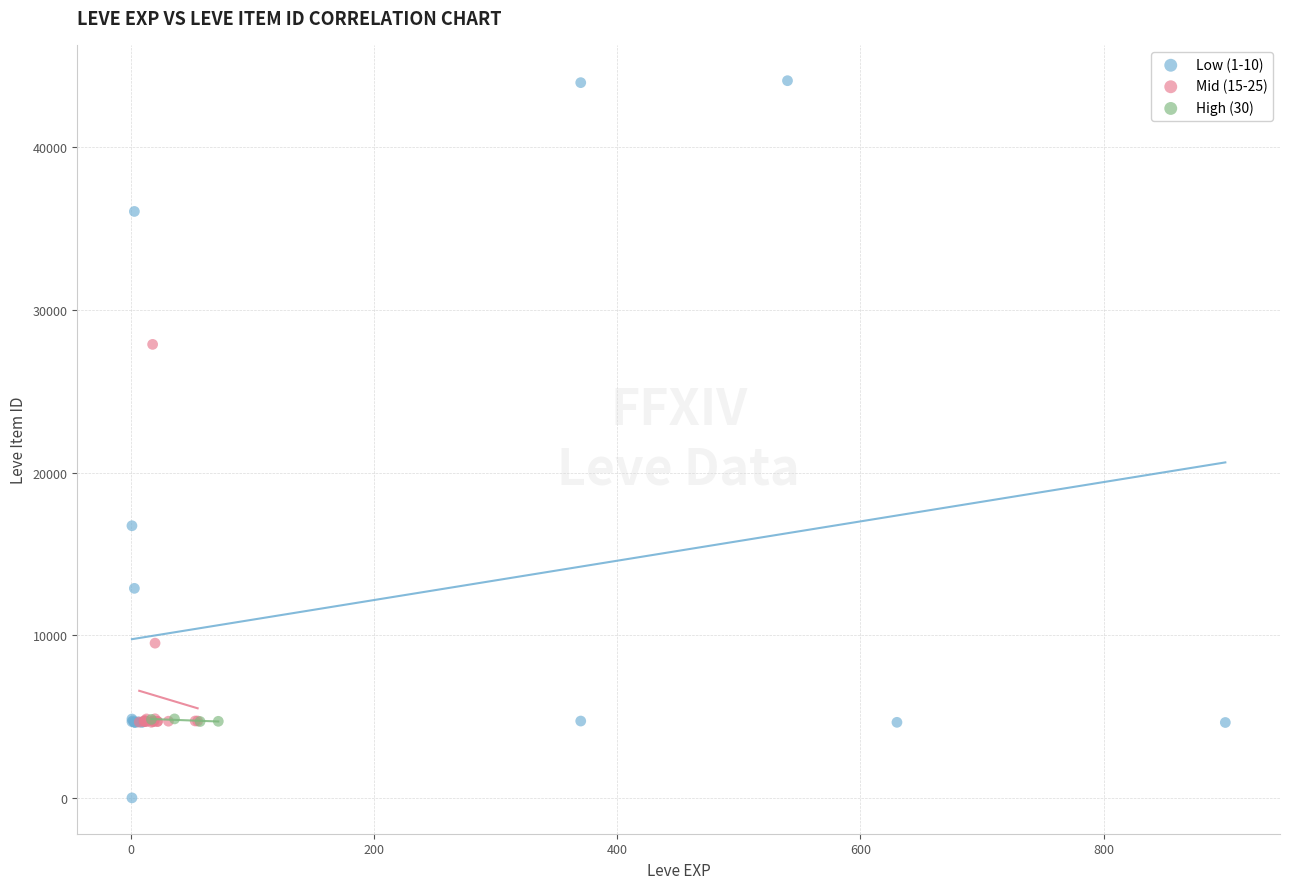

Which series has the largest Y range (max minus min)?

Low (1-10)